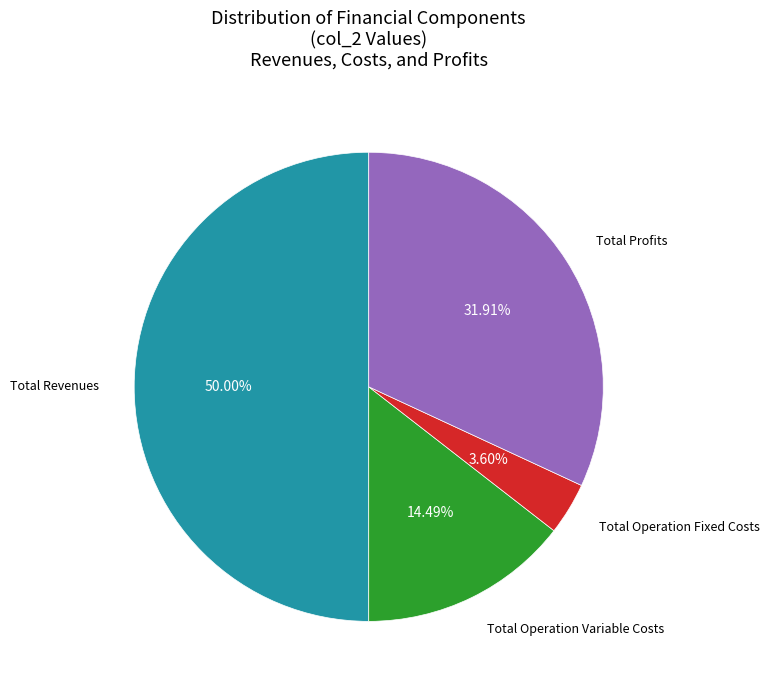

How many slices are in this pie chart?

4